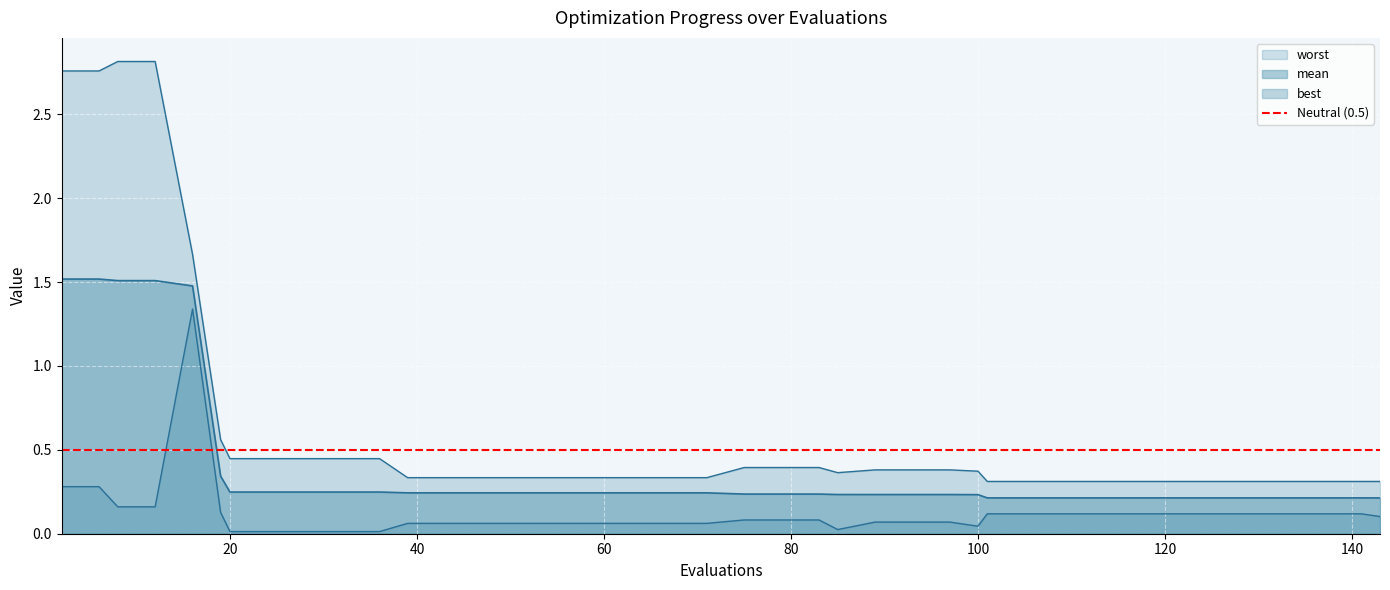

What is the greatest value displayed?

2.8